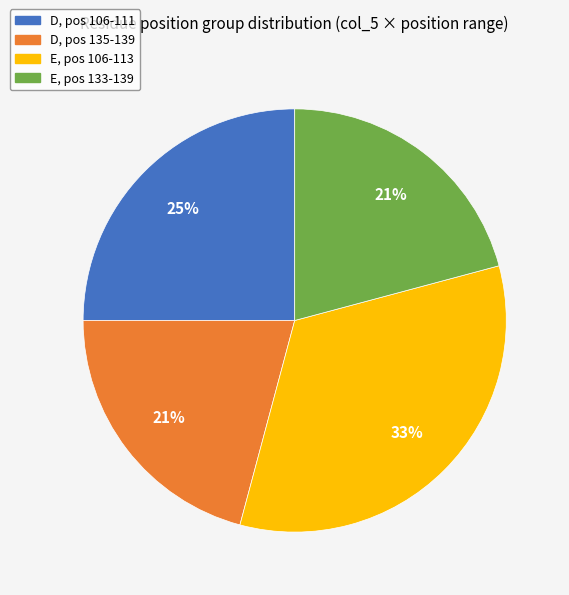

Which slice is the largest?

E, pos 106-113